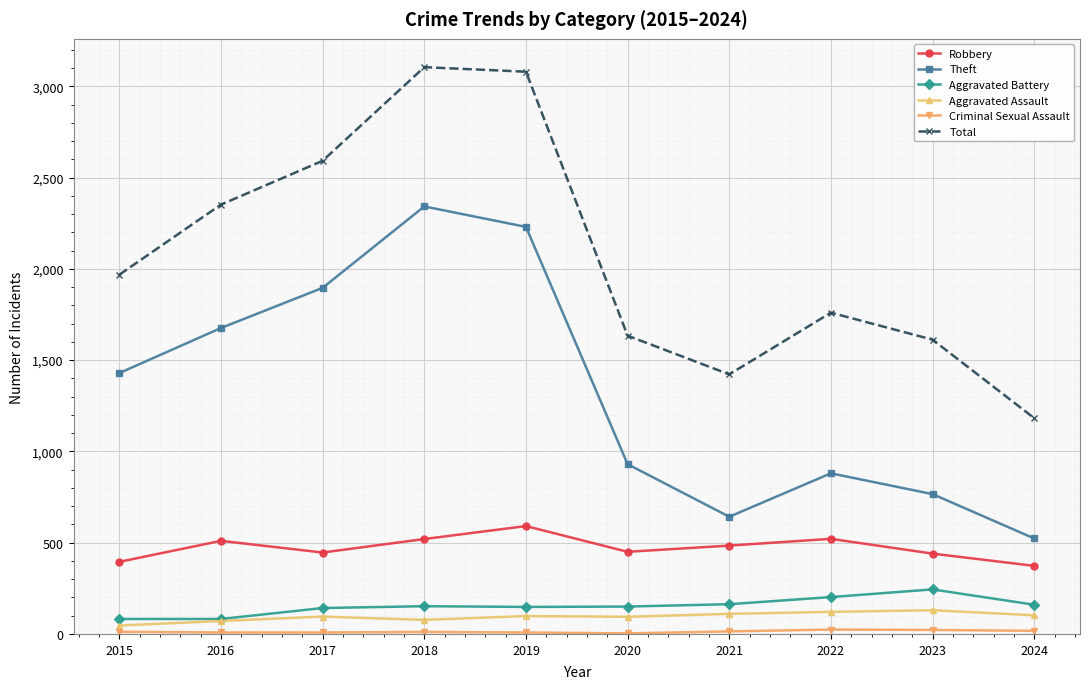

How many values in the Total series are below 1968?

5